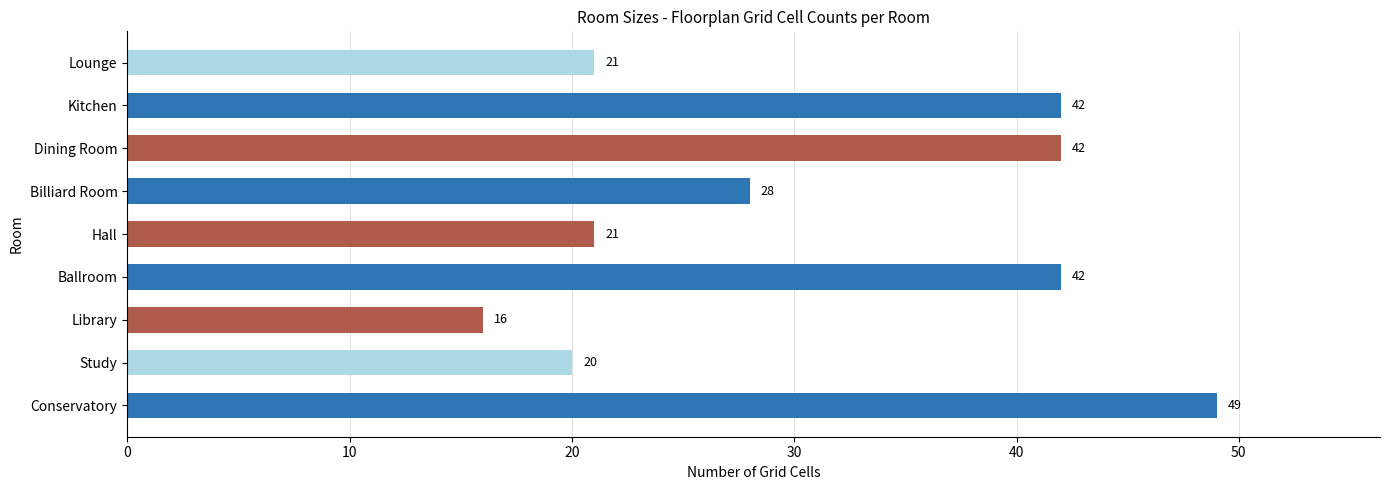

Count the number of data series in this chart.

1